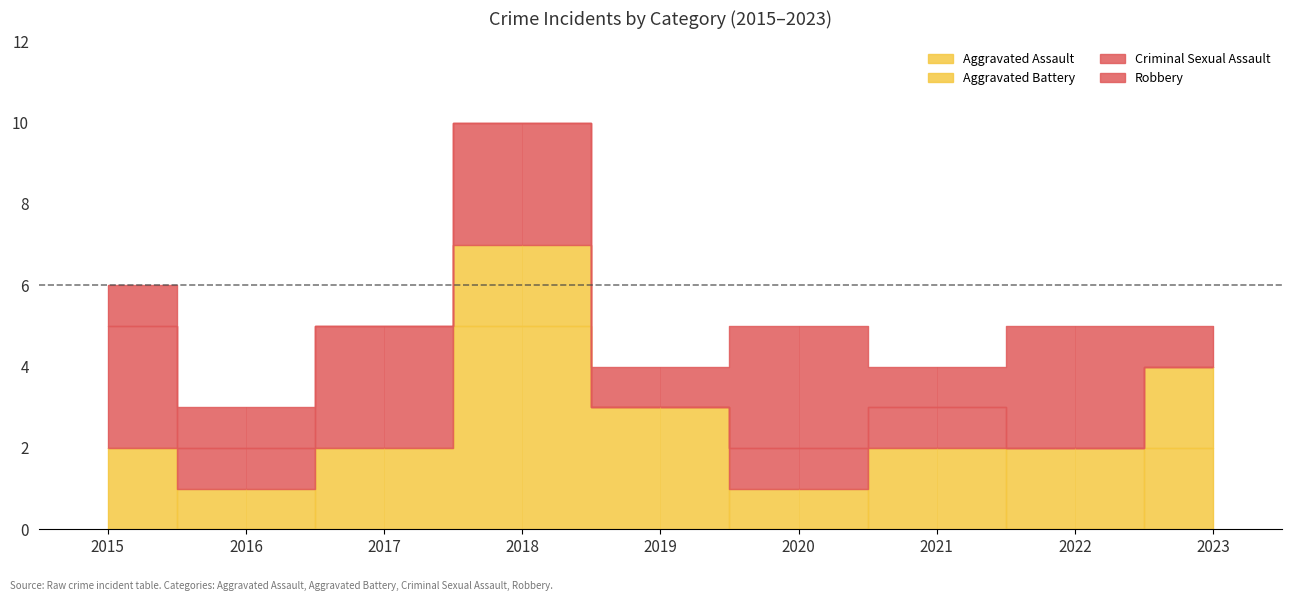

Reading left to right, extract all data points from this chart.

Aggravated Assault: 2	0	2	5	3	0	2	0	2
Aggravated Battery: 0	1	0	2	0	1	0	2	2
Criminal Sexual Assault: 3	1	3	3	0	1	1	0	0
Robbery: 1	1	0	0	1	3	1	3	1